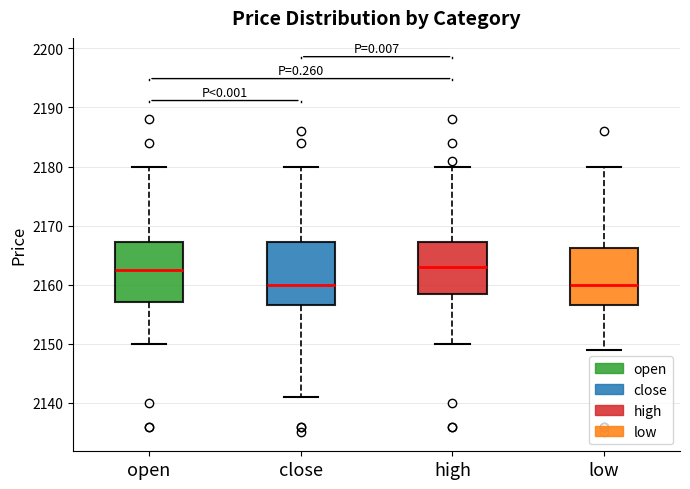

Where is the lower edge of the box for high on the y-axis? The values are not printed on the chart, so give them approximately, as read against the axis.

2159